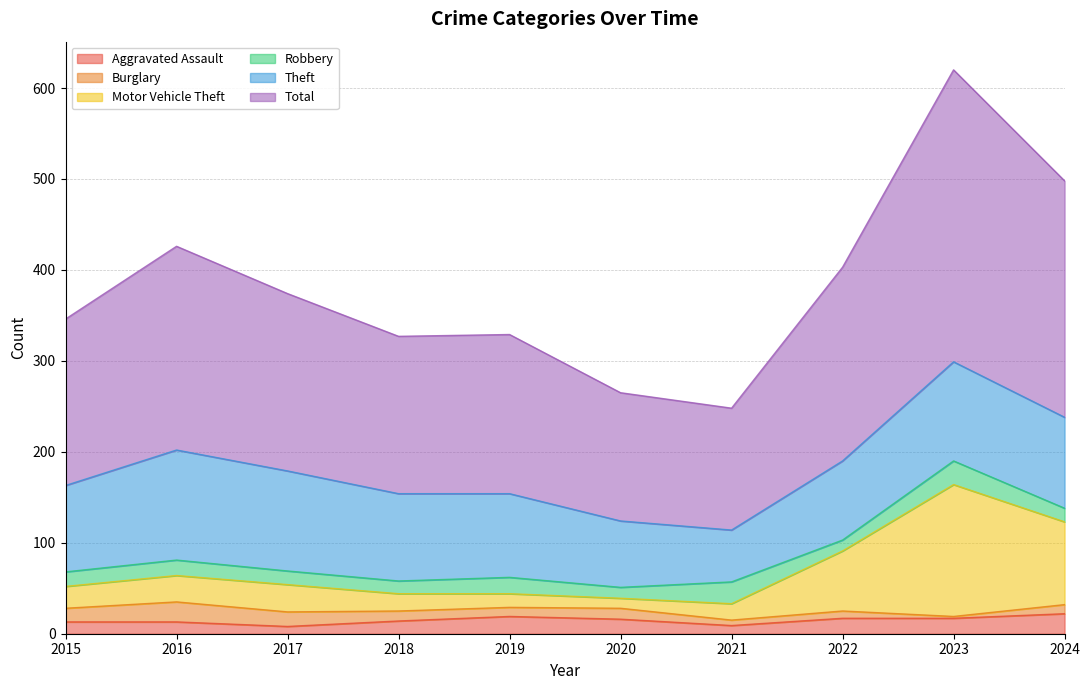

Does the chart display data point markers on the line(s)?

No